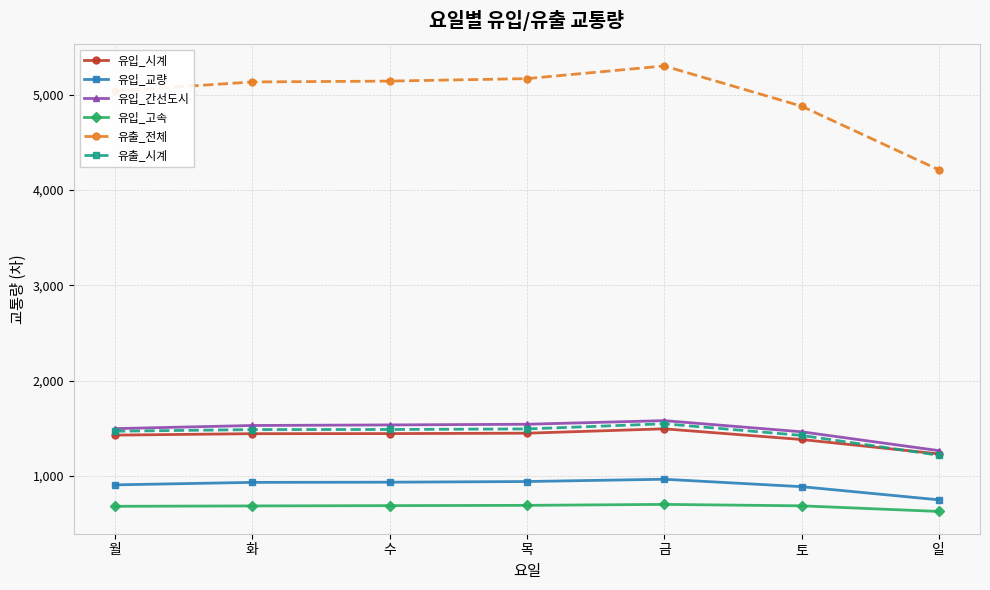

What are all the series names shown in the legend?

유입_시계, 유입_교량, 유입_간선도시, 유입_고속, 유출_전체, 유출_시계